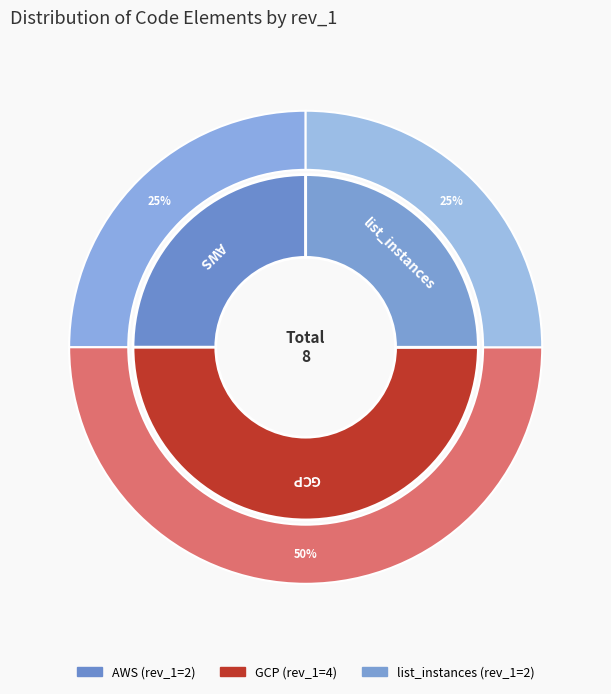

What is the total percentage of AWS and list_instances?

50.0%